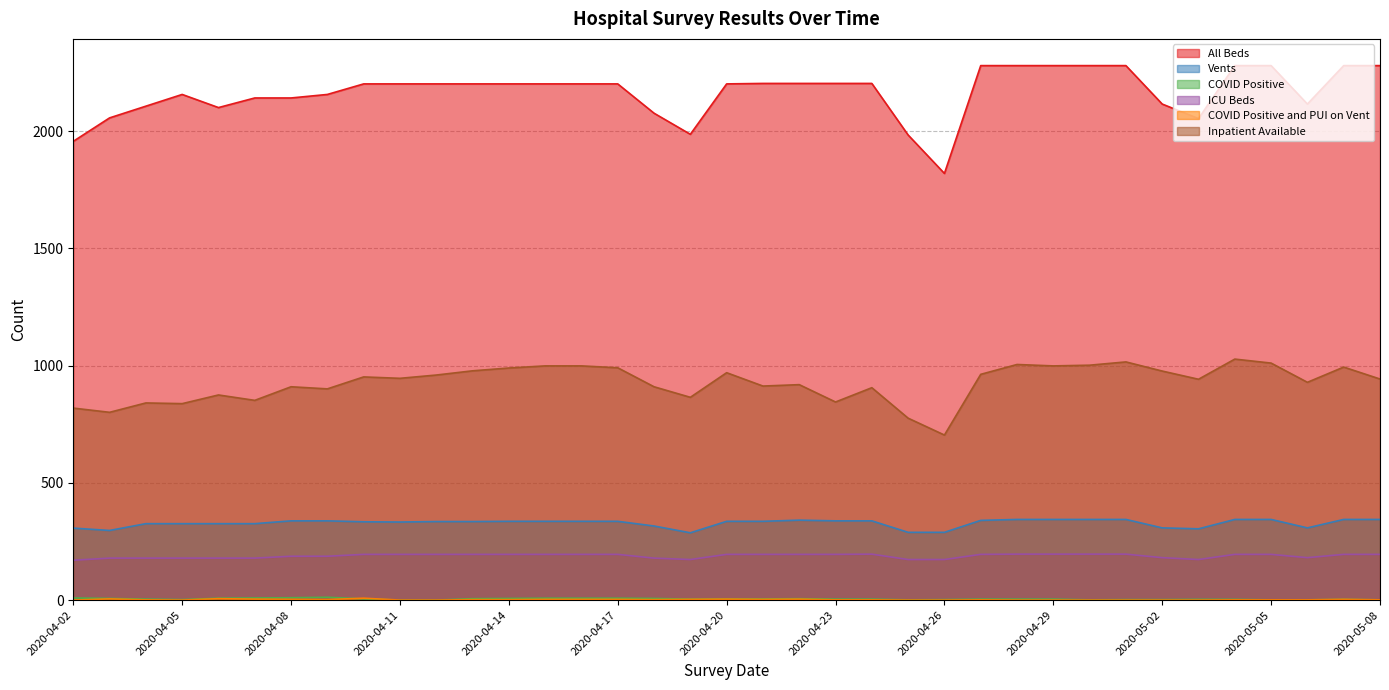

Between 2020-04-21 and 2020-05-02, which series saw the biggest shift?

All Beds